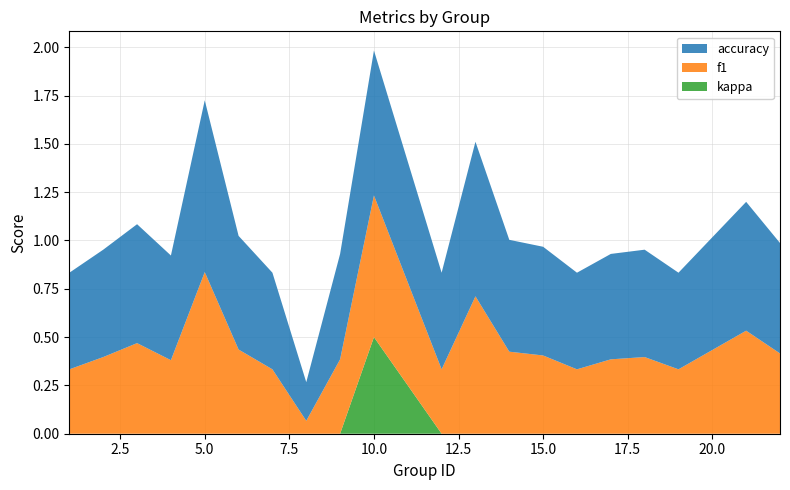

Reading left to right, transcribe all the data shown in this chart.

f1: 0.3	0.4	0.5	0.4	0.8	0.4	0.3	0.1	0.4	0.7	0.3	0.7	0.4	0.4	0.3	0.4	0.4	0.3	0.5	0.4
accuracy: 0.5	0.6	0.6	0.5	0.9	0.6	0.5	0.2	0.5	0.8	0.5	0.8	0.6	0.6	0.5	0.5	0.6	0.5	0.7	0.6
kappa: 0.0	0.0	0.0	0.0	0.0	0.0	0.0	0.0	0.0	0.5	0.0	0.0	0.0	0.0	0.0	0.0	0.0	0.0	0.0	0.0